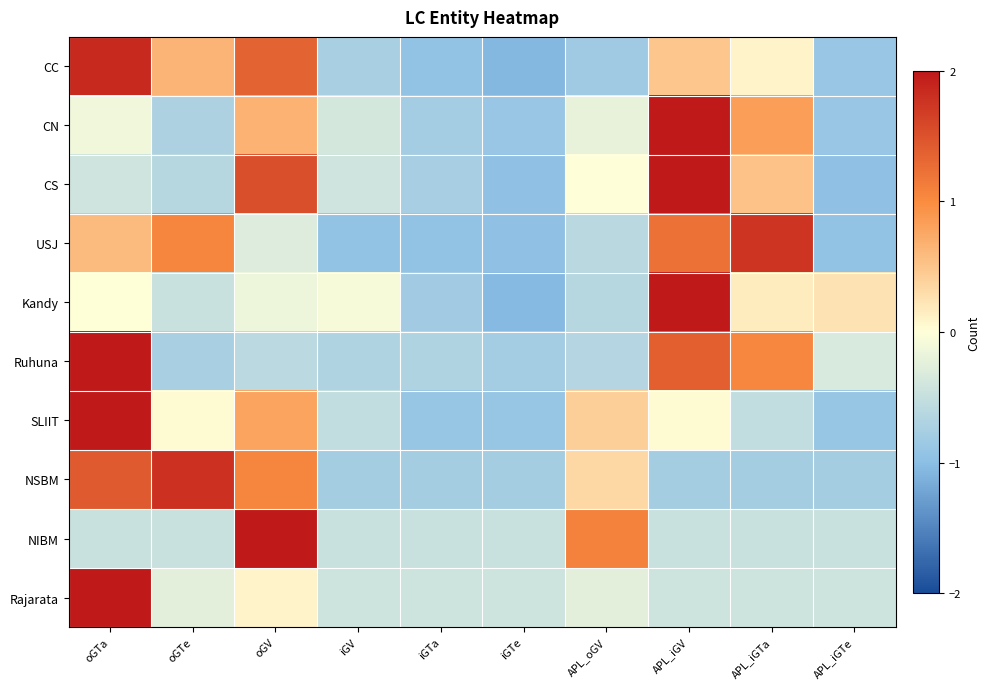

At which category is the sum across all series the highest?

oGTa